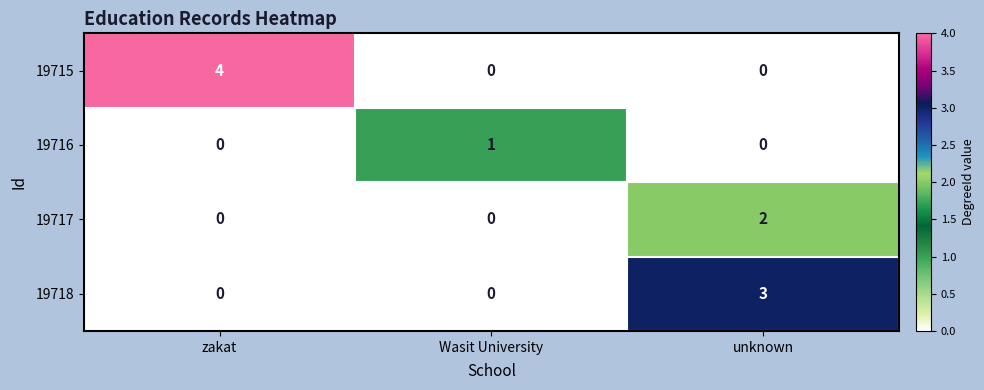

True or false: 19716 has a value of 0 at zakat.

True